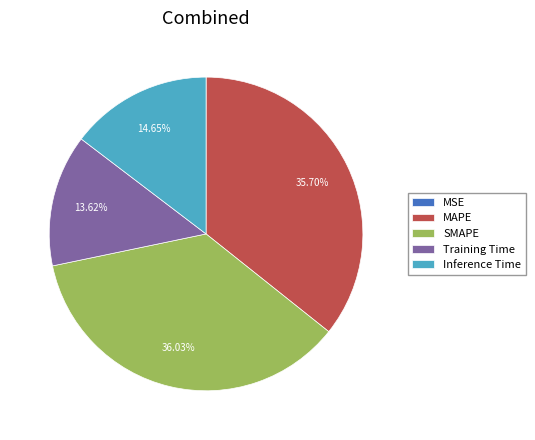

Which has a higher value, MAPE or Training Time?

MAPE